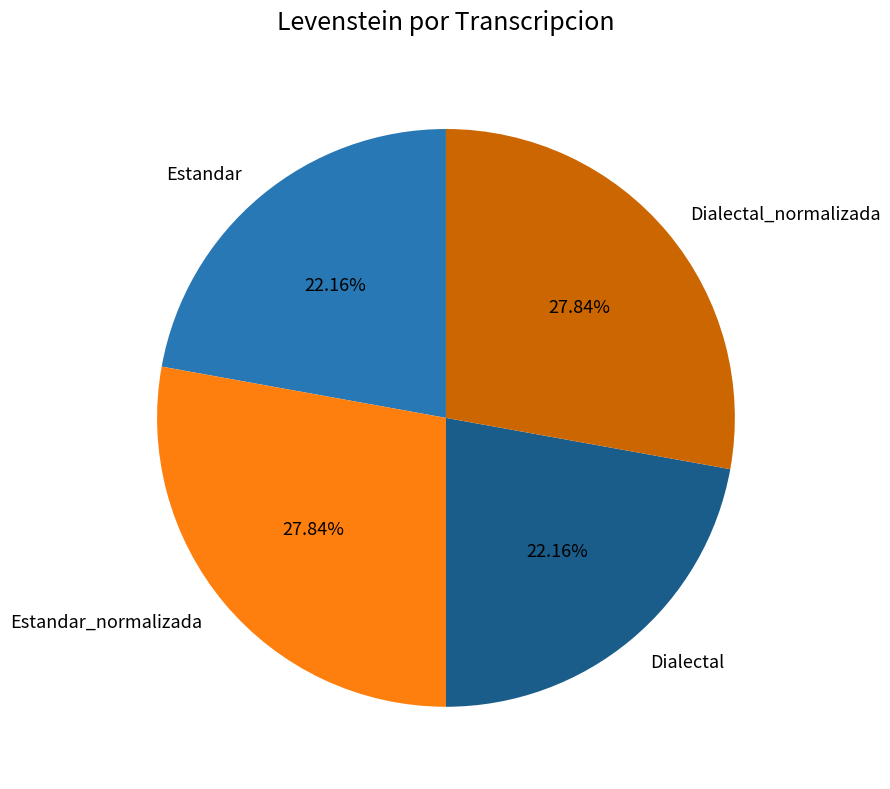

The Dialectal_normalizada slice represents 28% of the pie. True or false?

True